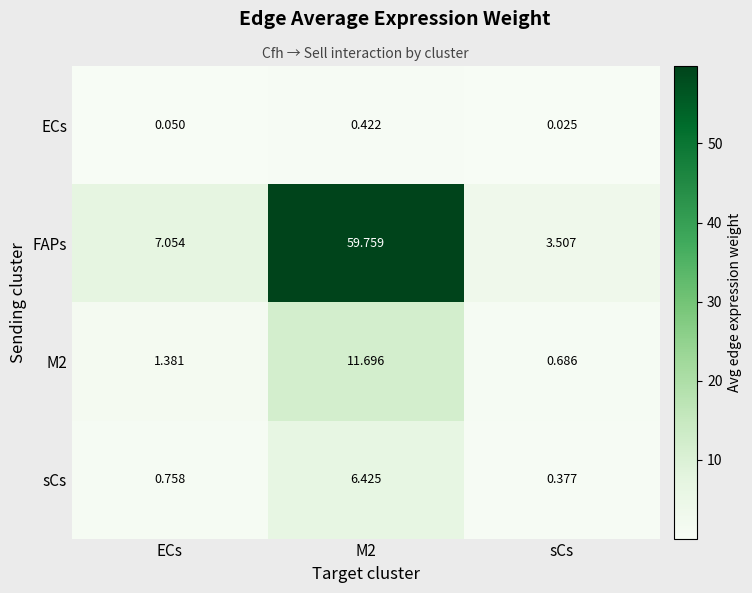

At which label does M2 first exceed 1?

ECs